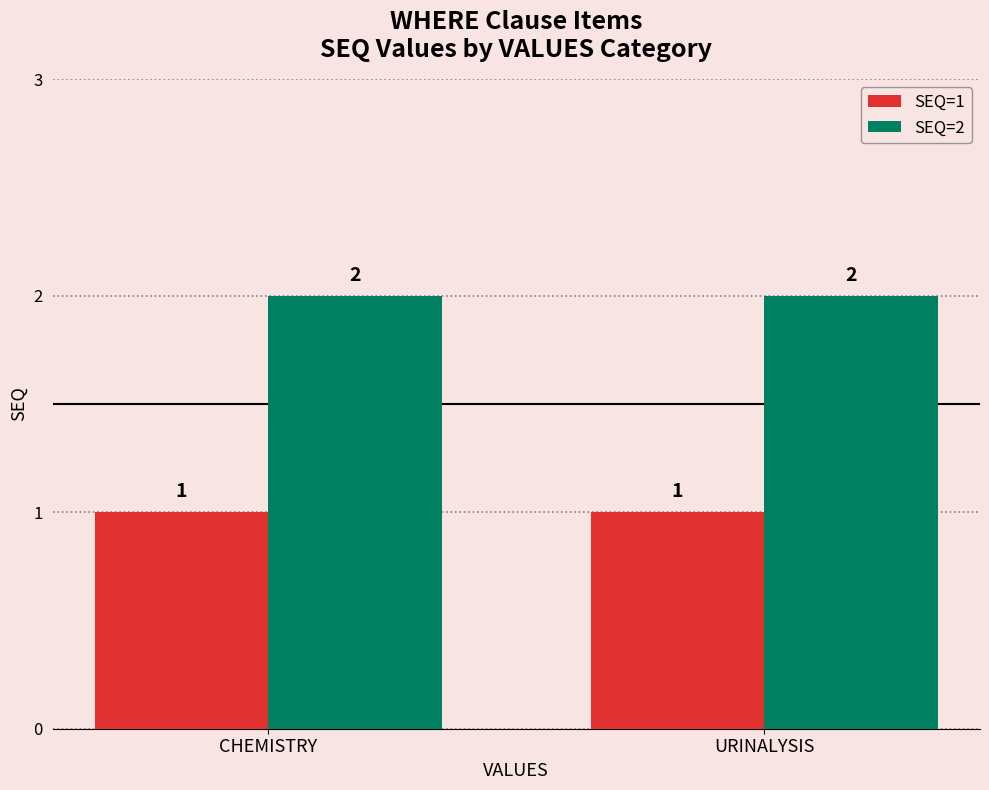

Rank the series at CHEMISTRY from lowest to highest value.

SEQ=1, SEQ=2